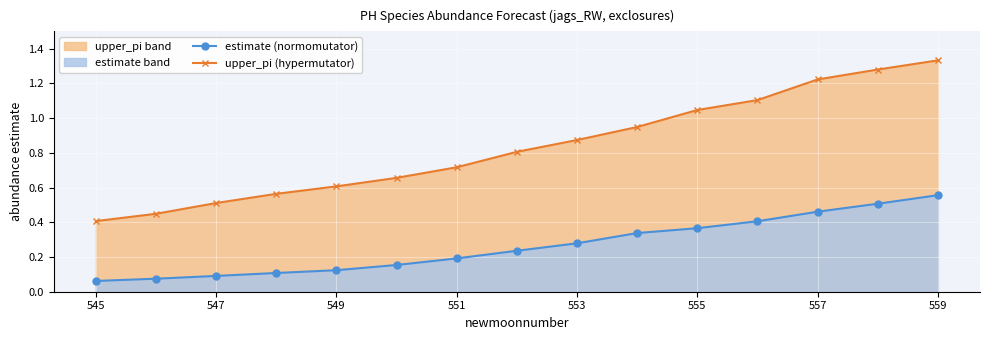

What are all the series names shown in the legend?

estimate (normomutator), upper_pi (hypermutator)